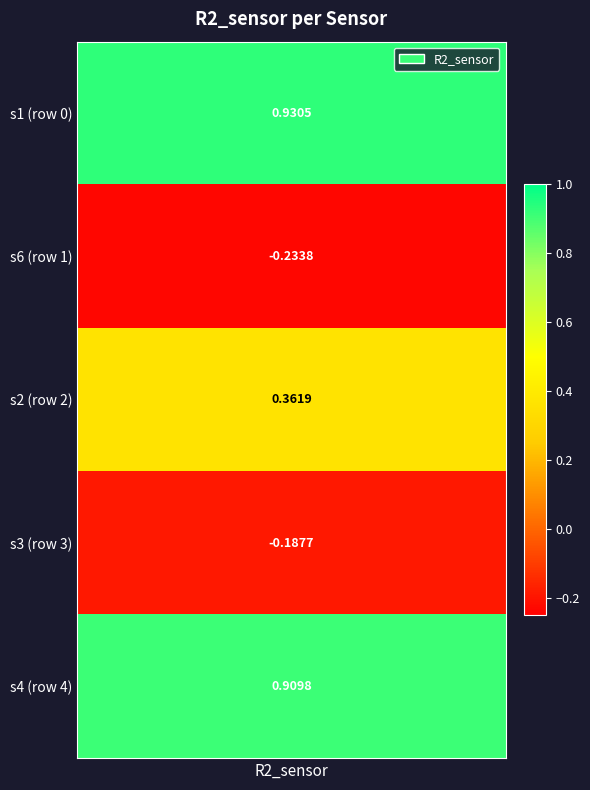

What is the minimum value shown in the chart?

-0.2